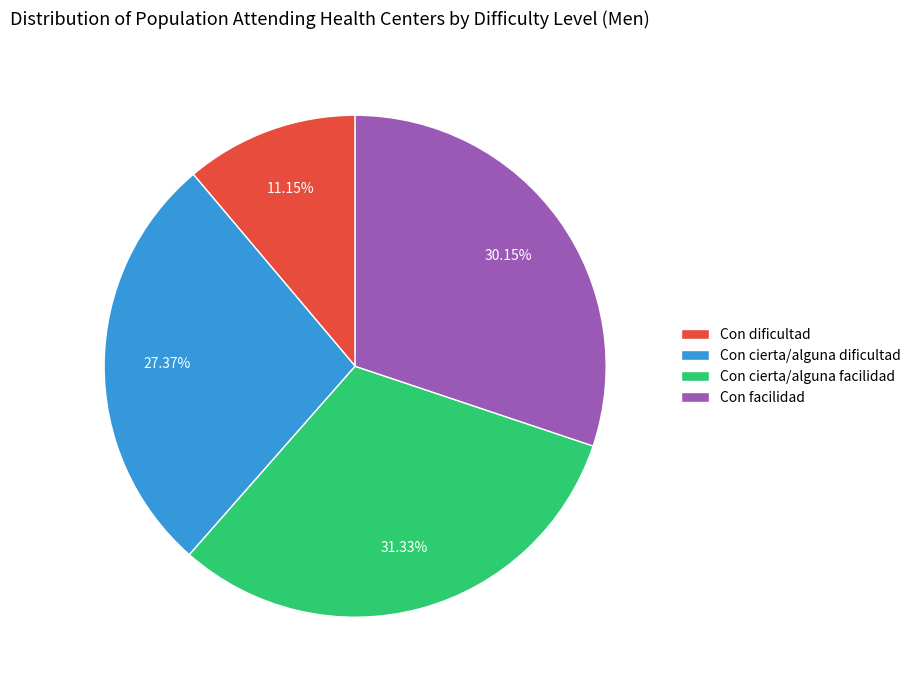

The Con facilidad slice represents 30% of the pie. True or false?

True